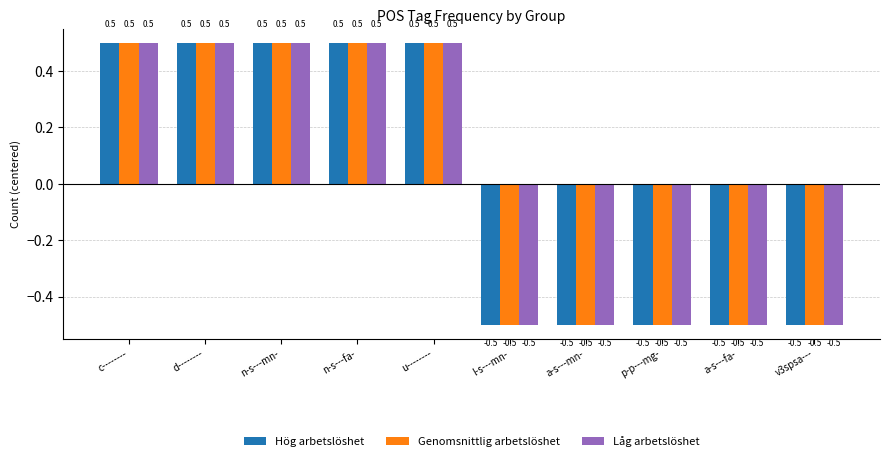

What is the sum of the Hög arbetslöshet values at v3spsa--- and l-s---mn-?

-1.0